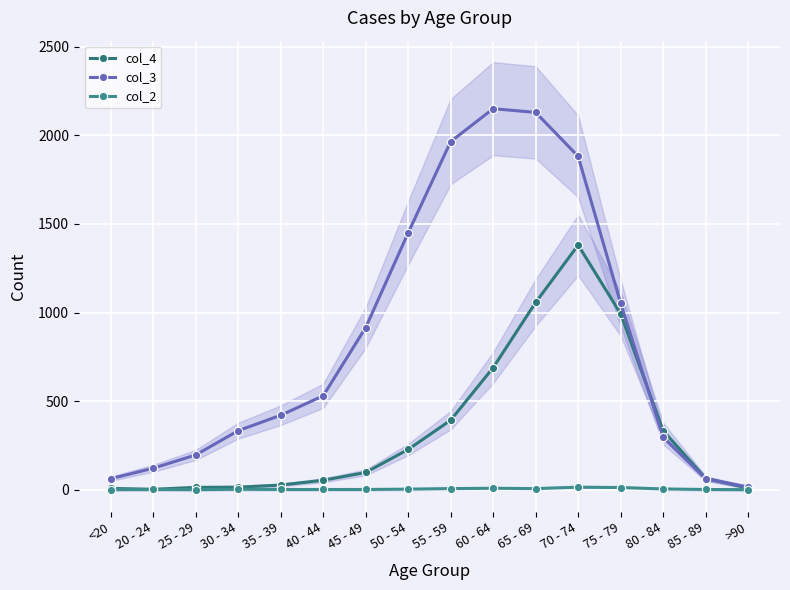

What is the label of the 15th point from the left?

85 - 89